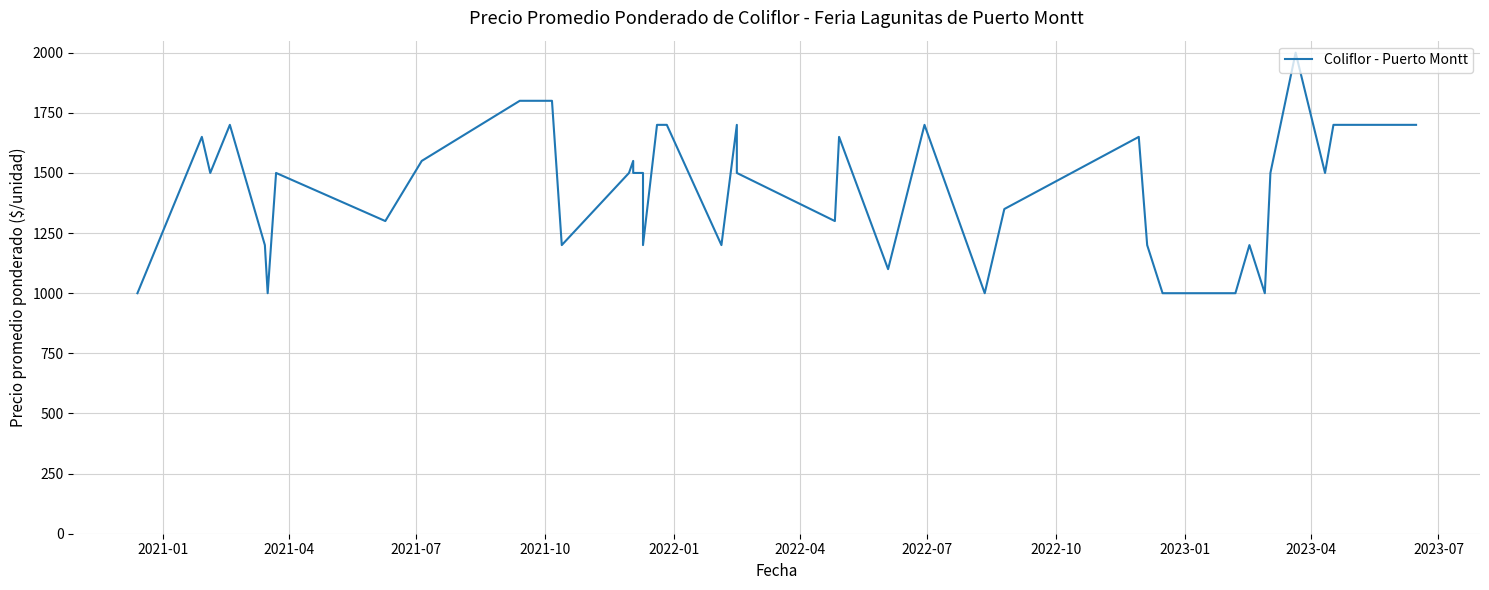

How many lines are shown in the chart?

1